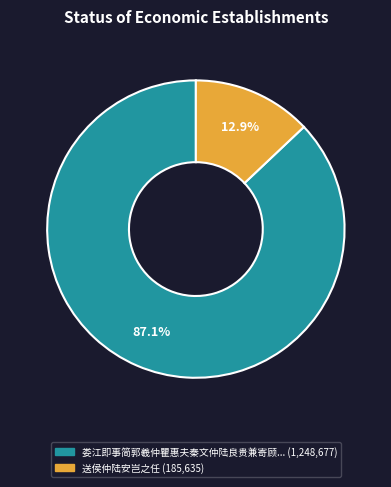

Is there a majority slice in this chart?

Yes